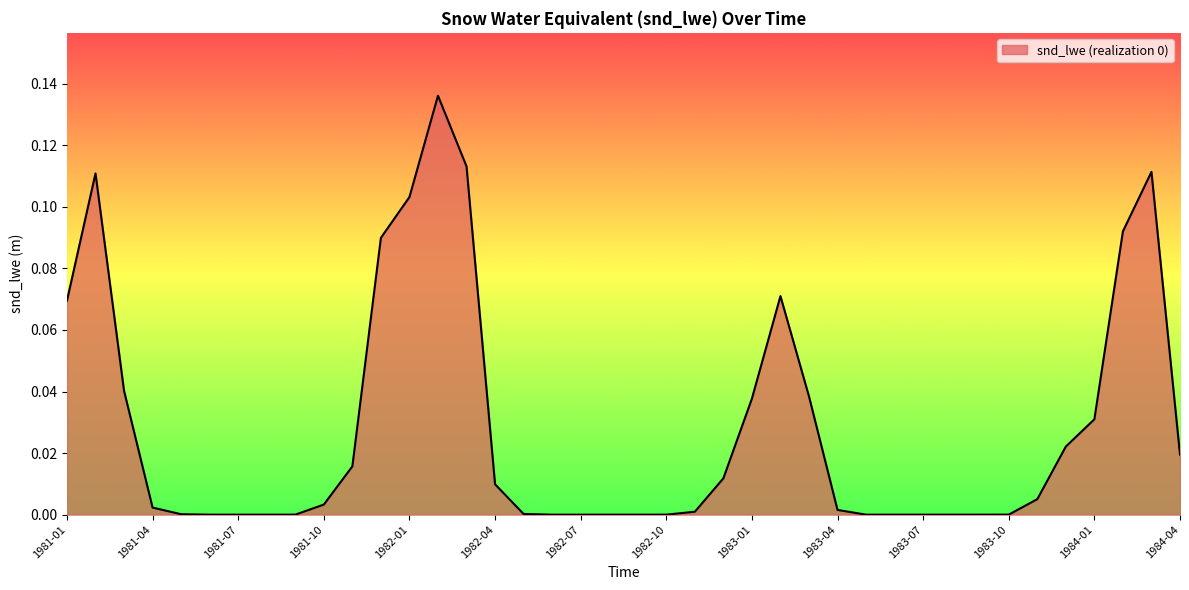

How many categories are shown in the chart?

40